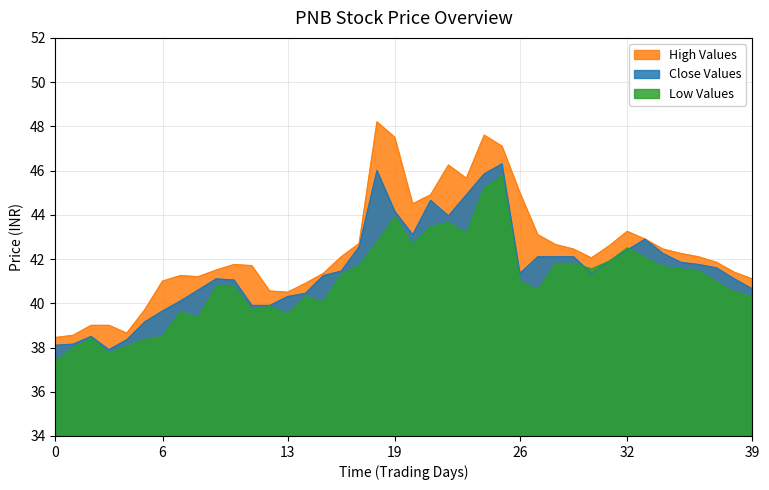

Which series has the largest range (max minus min)?

High Values